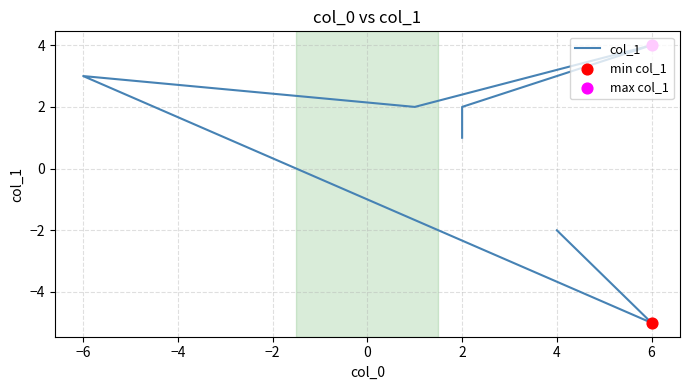

Approximately how many times larger is the value at −2 compared to −4?

0.5